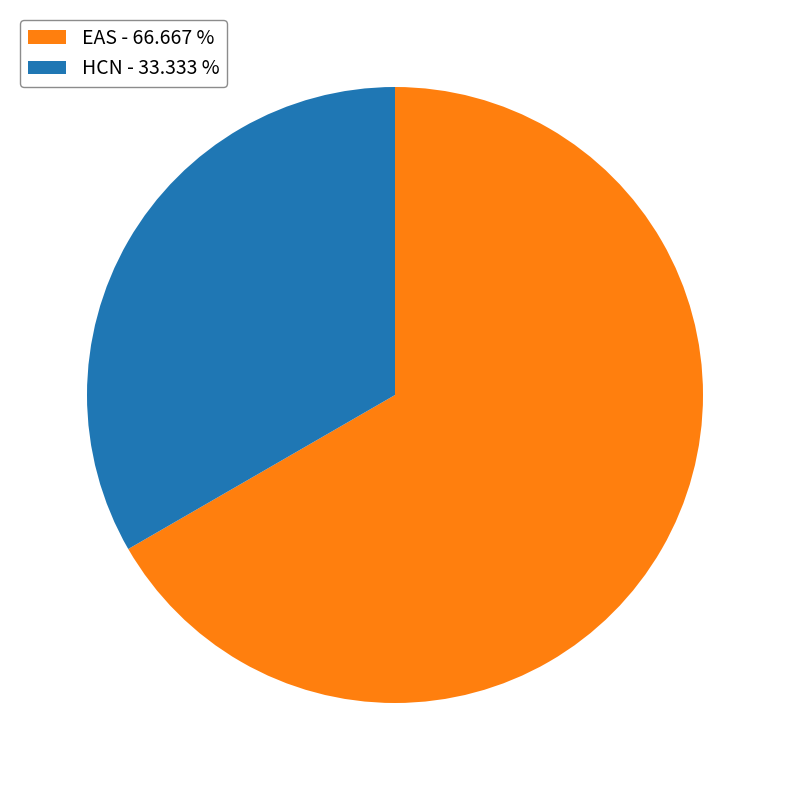

Does any single category account for the majority?

Yes